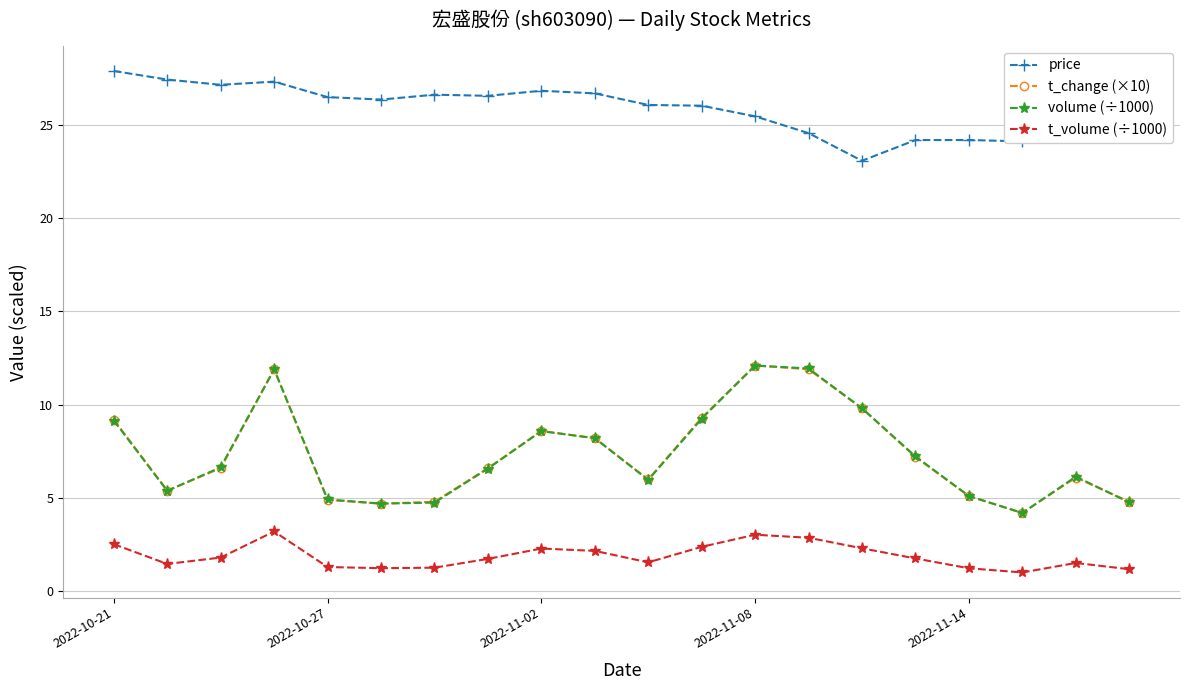

What are all the series names shown in the legend?

price, t_change (×10), volume (÷1000), t_volume (÷1000)